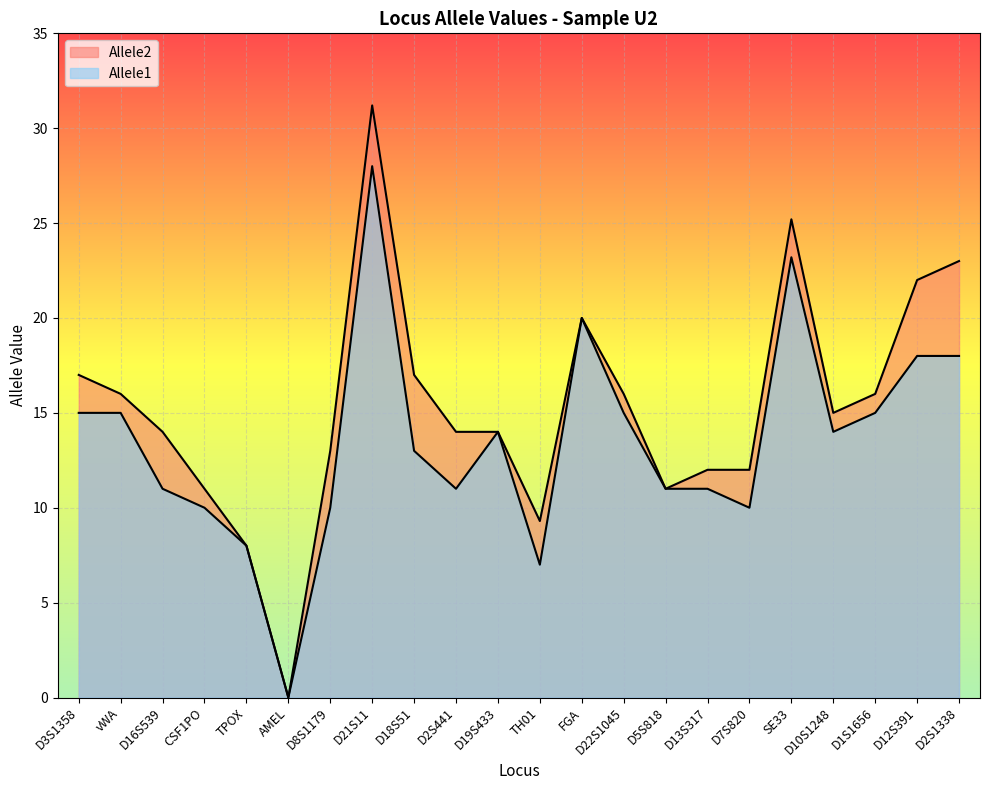

How many interior local peaks does the Allele1 series have?

4